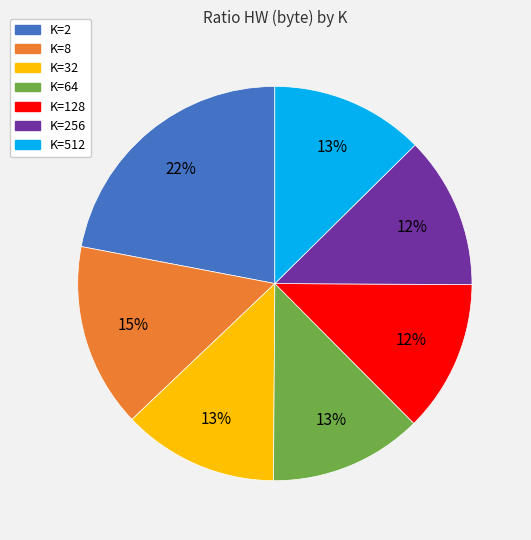

The K=256 slice represents 12% of the pie. True or false?

True